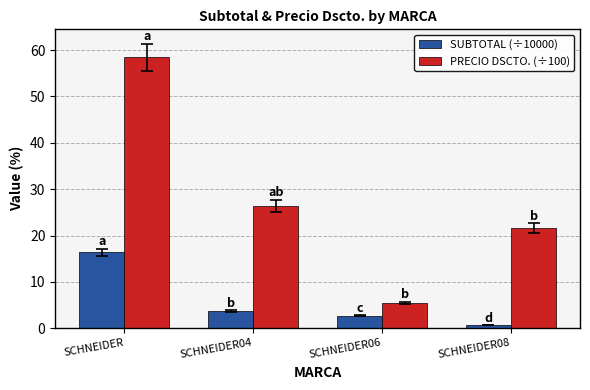

Is it true that SUBTOTAL (÷10000) equals 0.6 at SCHNEIDER08?

True